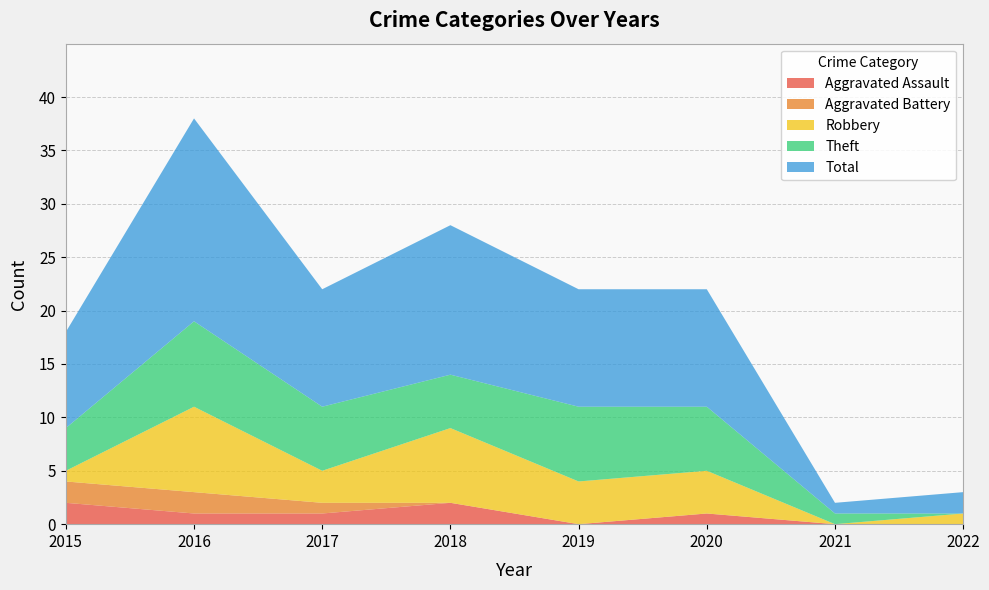

Reading left to right, transcribe all the data shown in this chart.

Aggravated Assault: 2	1	1	2	0	1	0	0
Aggravated Battery: 2	2	1	0	0	0	0	0
Robbery: 1	8	3	7	4	4	0	1
Theft: 4	8	6	5	7	6	1	0
Total: 9	19	11	14	11	11	1	2